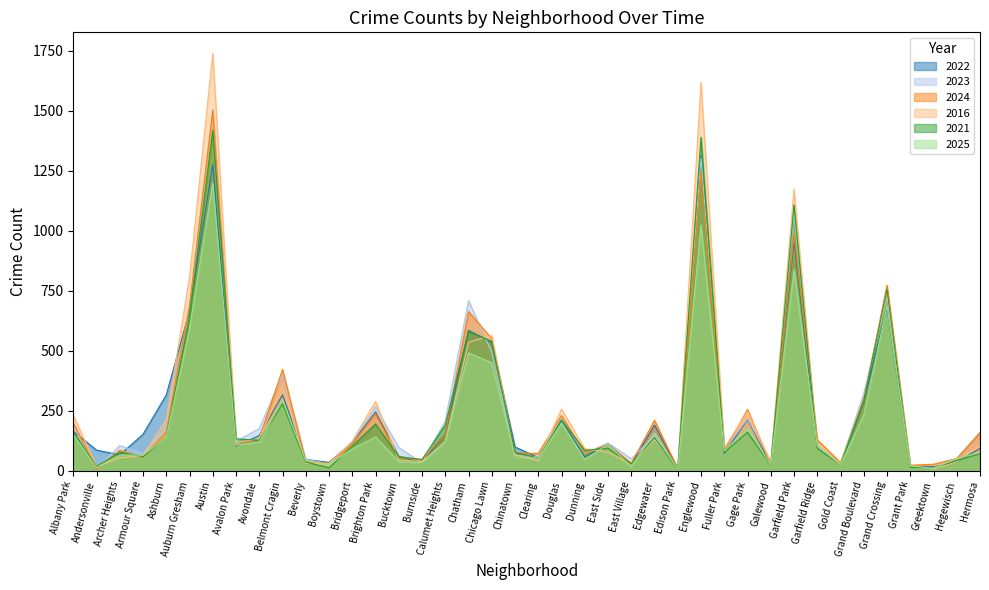

What is the difference between the highest and lowest values at Gage Park?

95